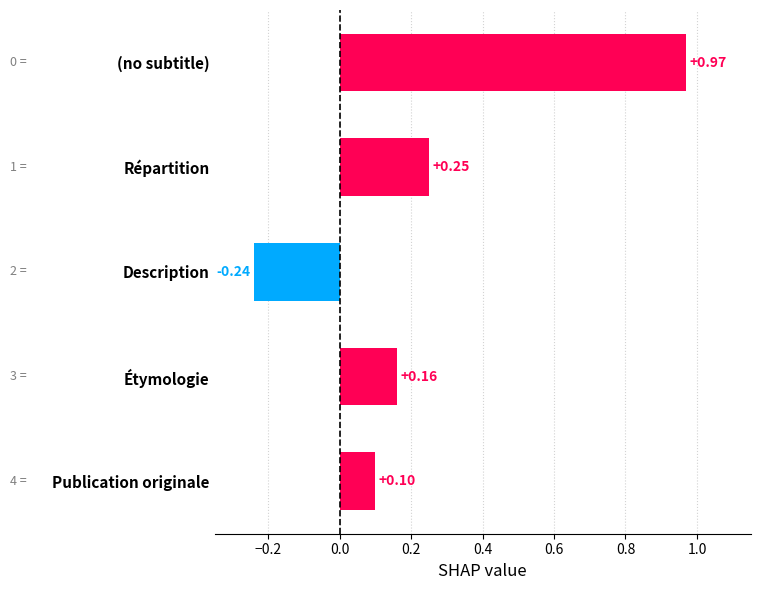

What is the label of the 1st bar from the bottom?

Publication originale